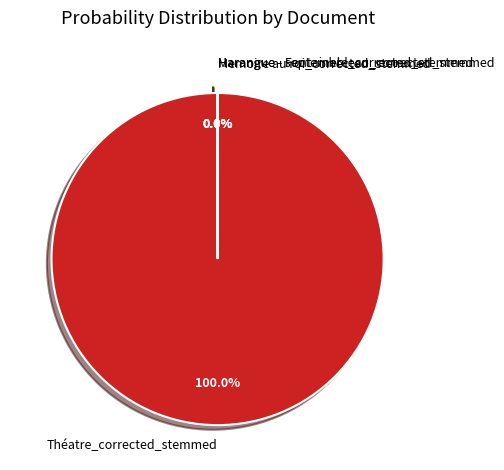

Which slice represents more than half of the pie?

Théatre_corrected_stemmed